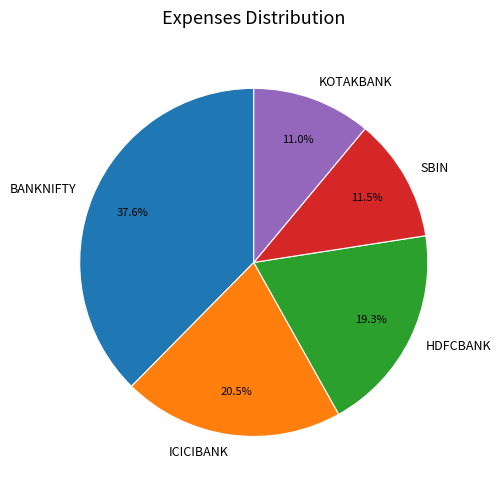

Is ICICIBANK the majority of the pie?

No